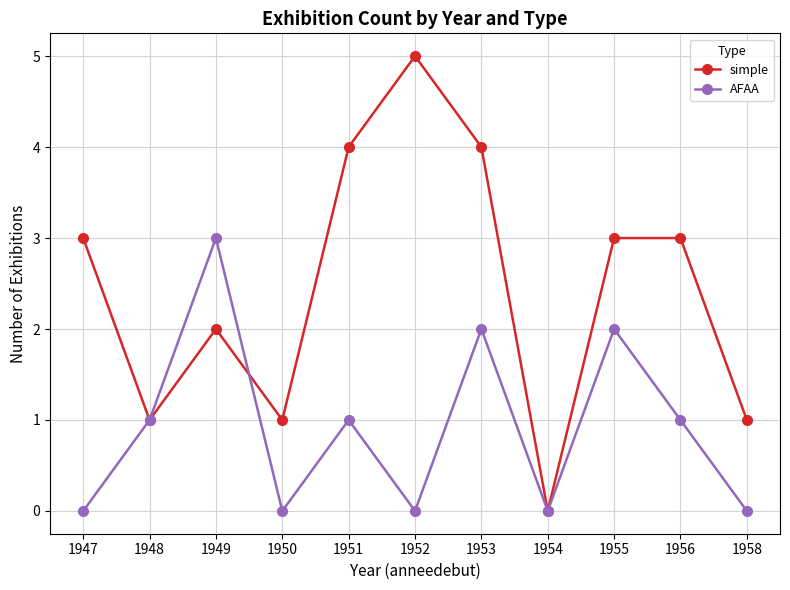

How many interior local valleys does the simple series have?

3